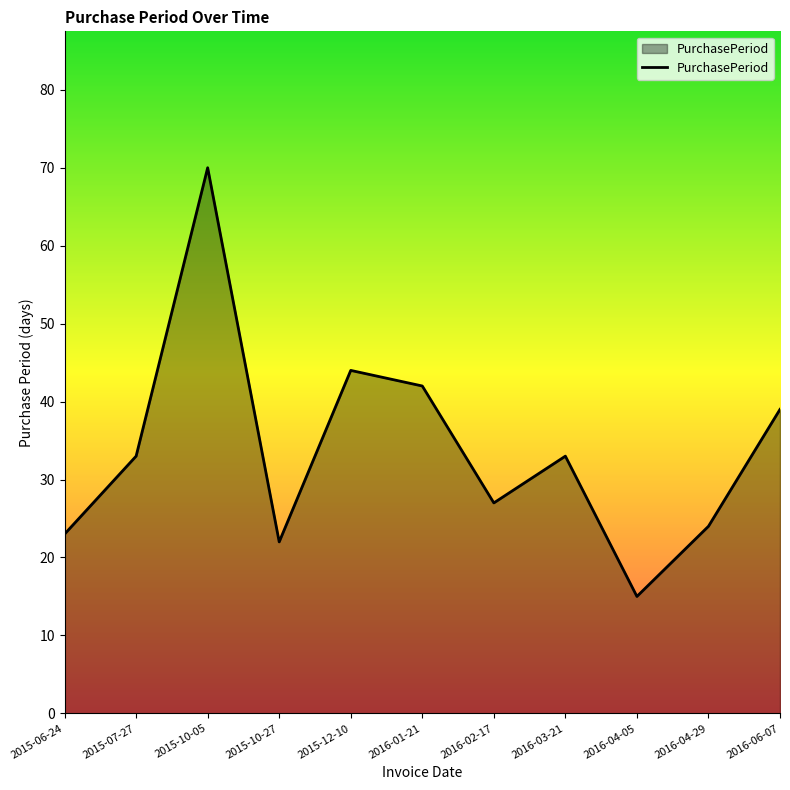

What value does the data have at 2016-04-05, to the nearest 5?

15